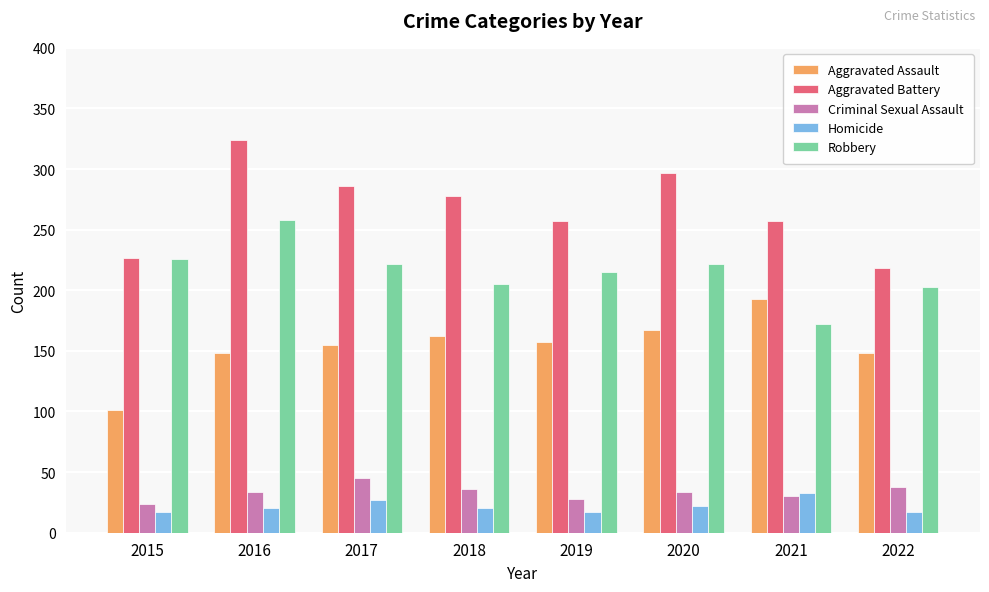

Rank the series at 2018 from lowest to highest value.

Homicide, Criminal Sexual Assault, Aggravated Assault, Robbery, Aggravated Battery